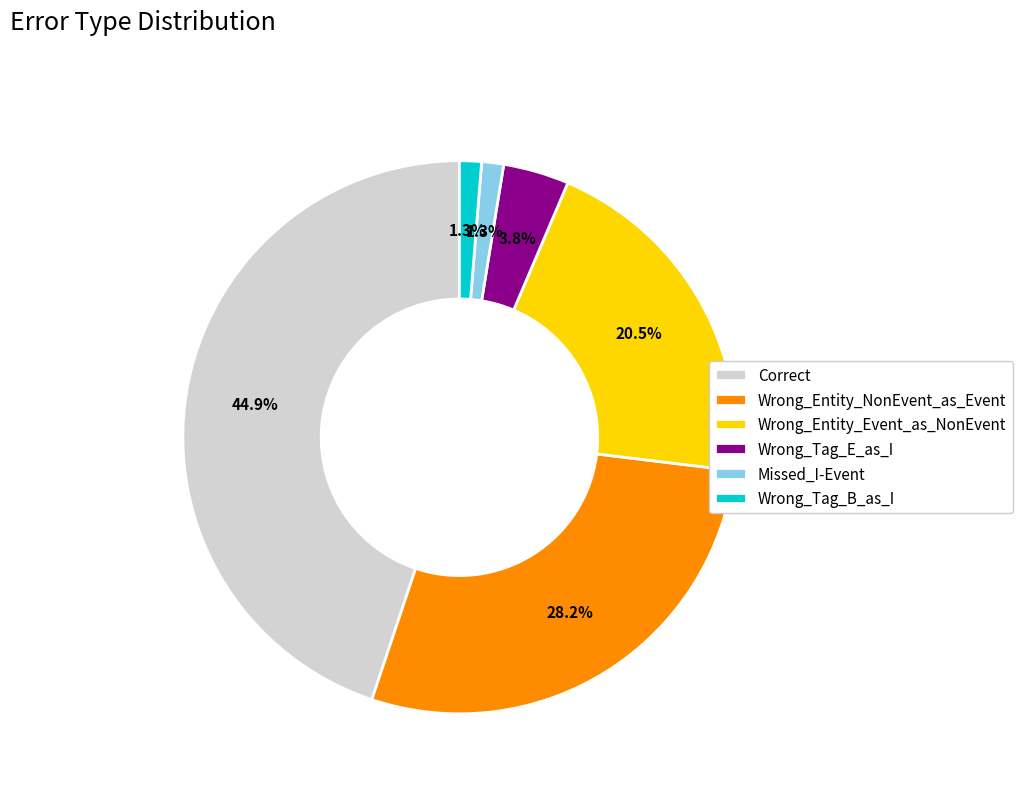

To the nearest percent, what percentage of the pie is Correct?

45%